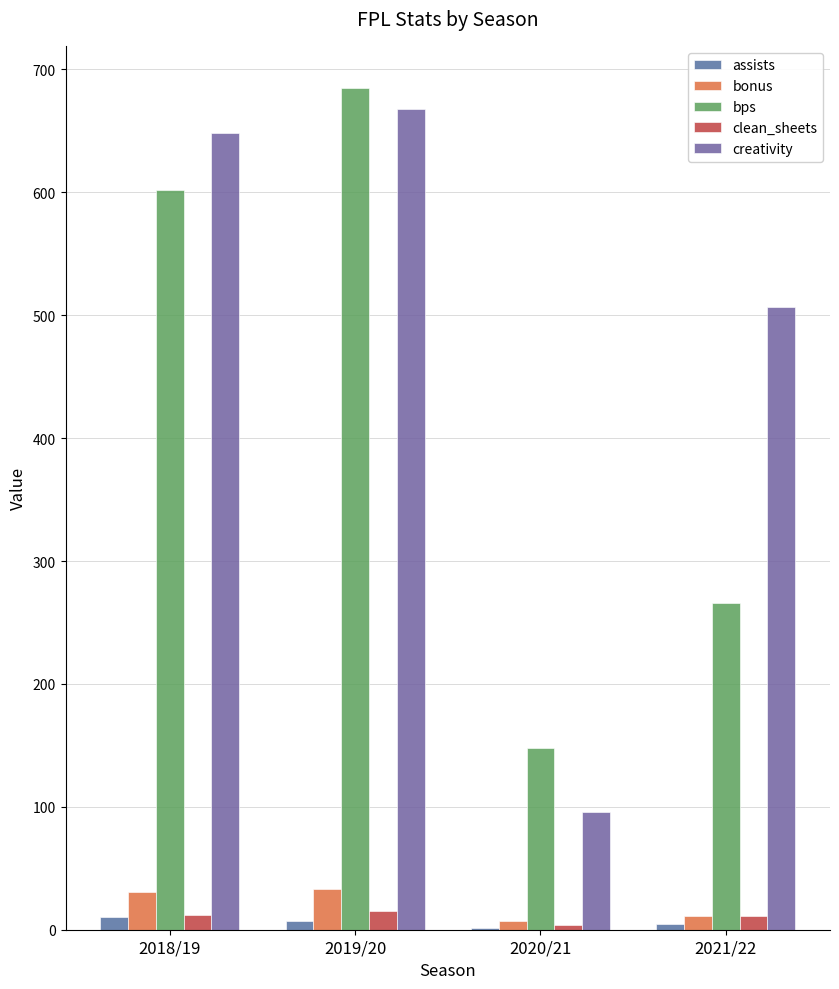

Count the number of data series in this chart.

5